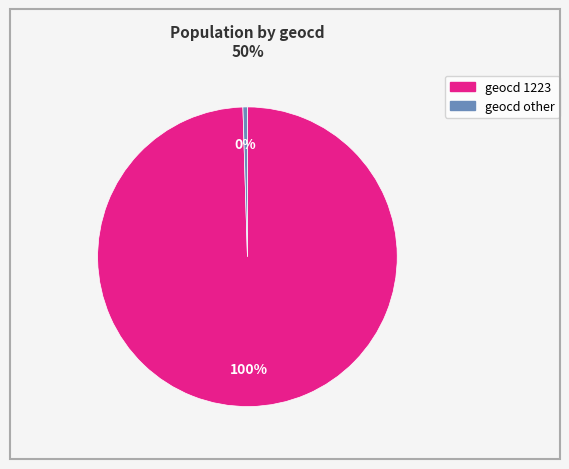

Is there any slice that represents more than half of the pie?

Yes